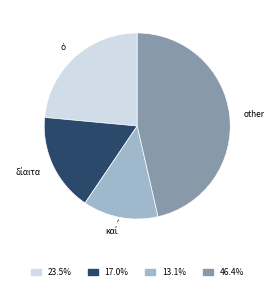

Is there any slice that represents more than half of the pie?

No